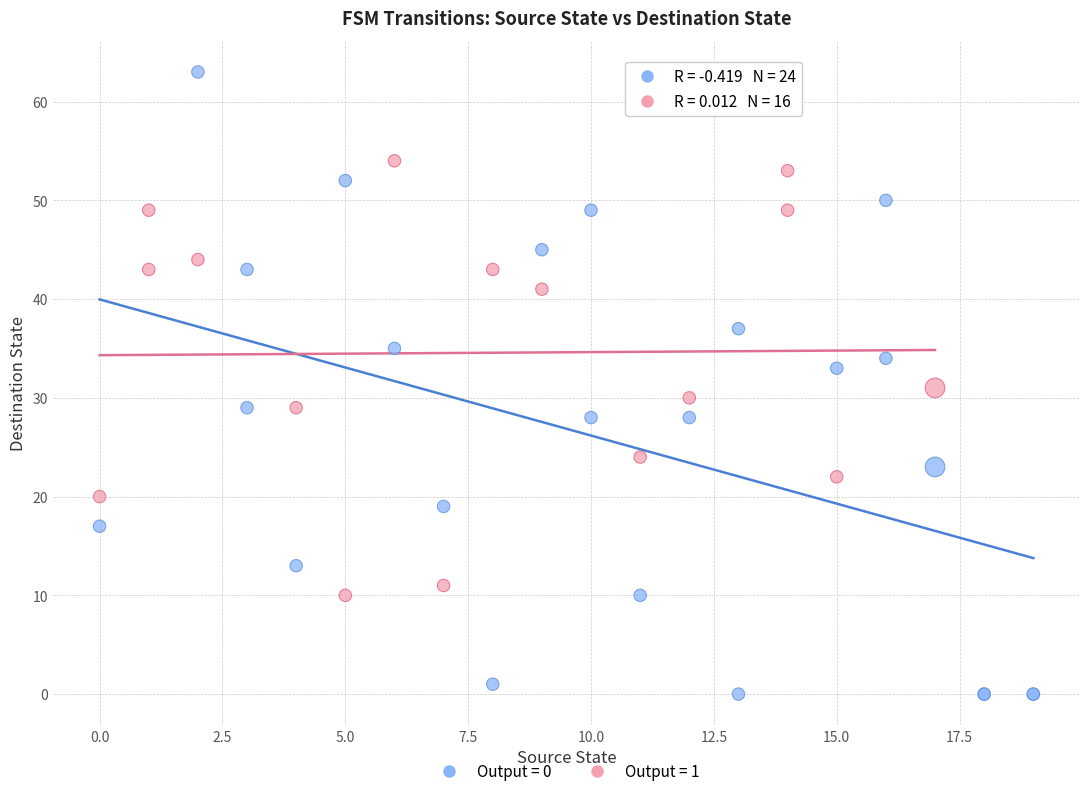

What are all the series names shown in the legend?

Output = 0, Output = 1